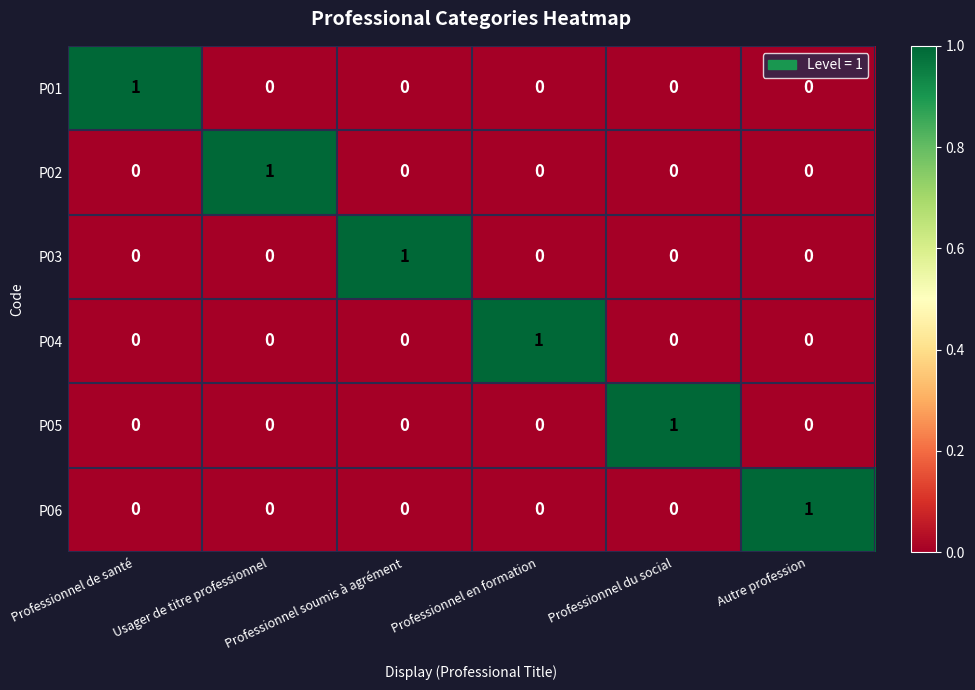

True or false: P01 has a value of 0 at Usager de titre professionnel.

True